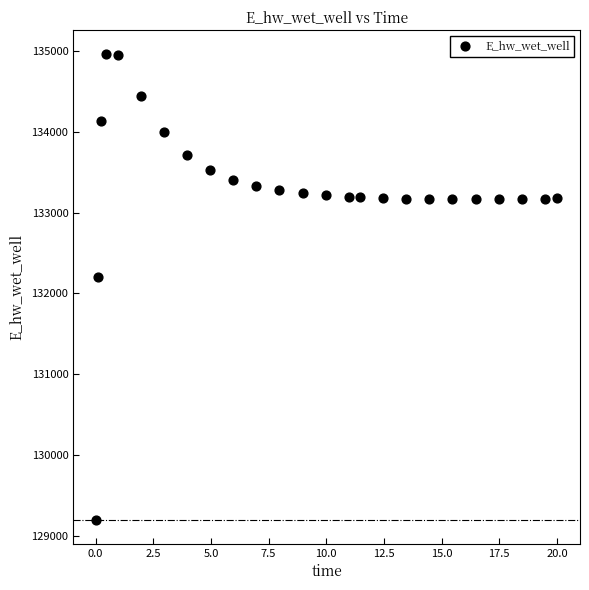

What Y value in the scatter plot is closest to 132080?

132206.9